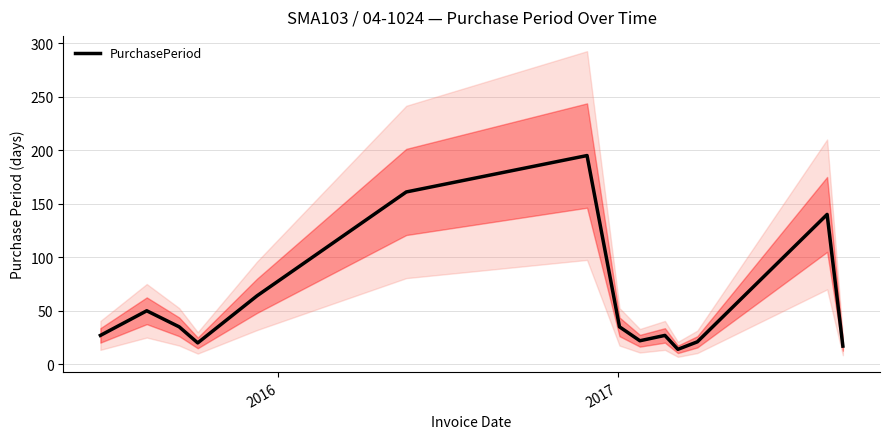

How many lines are shown in the chart?

1